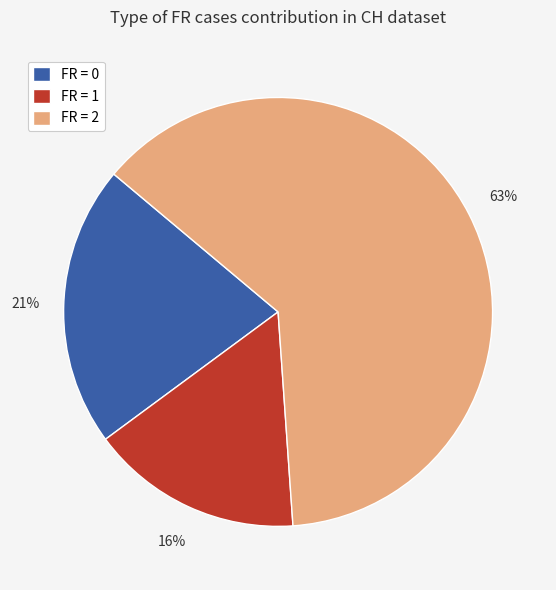

To the nearest percent, what is the difference between the largest and smallest slice percentages?

47%